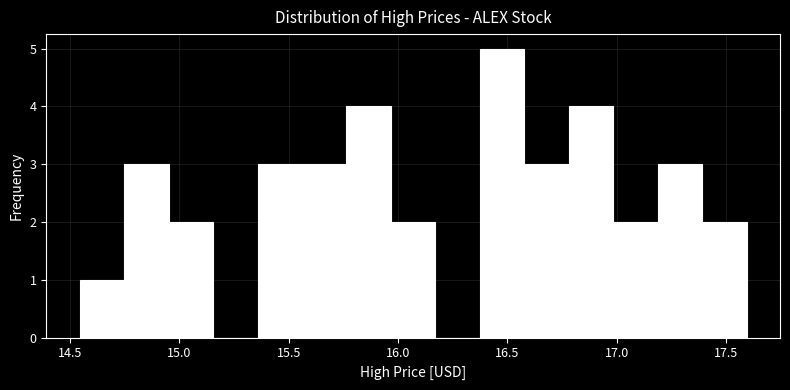

Reading left to right, transcribe this chart: for each bar, give the range it covers on the x-axis and its height. Neither the bar edges nor the heights are printed on the chart, so give them approximately, as read against the axes.

14.55 to 14.75: 1
14.75 to 14.95: 3
14.95 to 15.15: 2
15.15 to 15.35: 0
15.35 to 15.55: 3
15.55 to 15.75: 3
15.75 to 15.95: 4
15.95 to 16.15: 2
16.15 to 16.35: 0
16.35 to 16.60: 5
16.60 to 16.80: 3
16.80 to 17.00: 4
17.00 to 17.20: 2
17.20 to 17.40: 3
17.40 to 17.60: 2